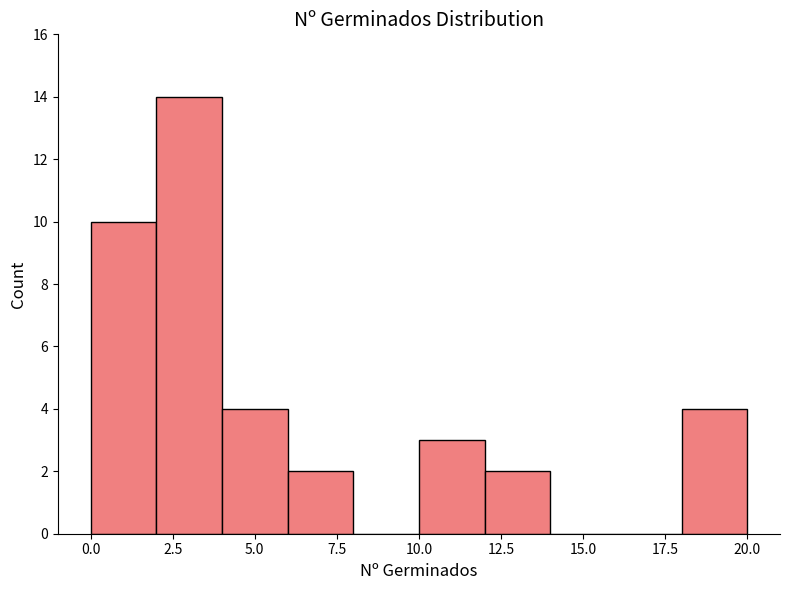

Over which range of the x-axis is the bar tallest?

2 to 4